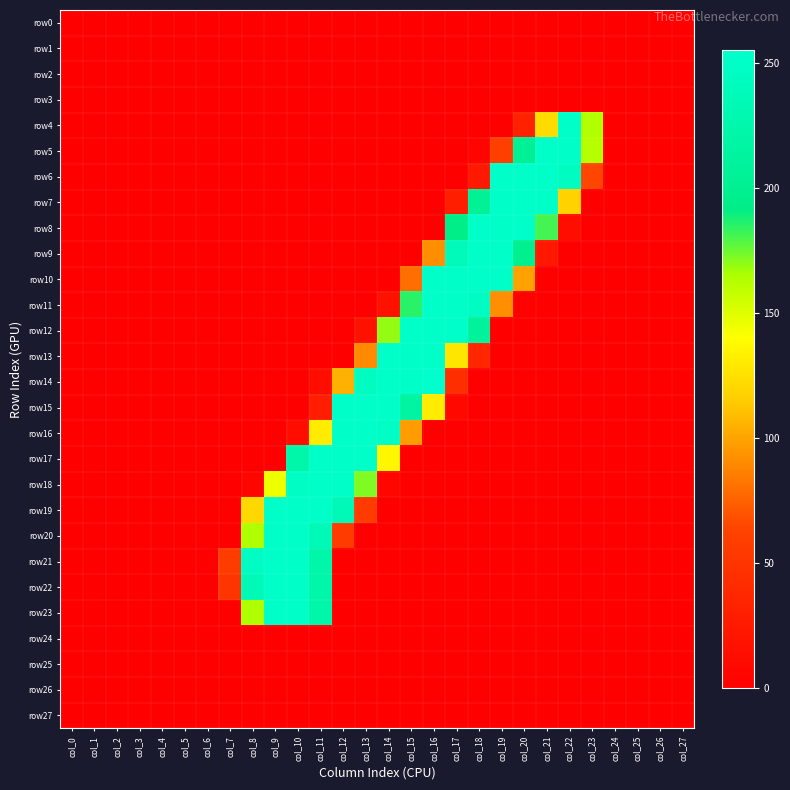

Which series changed the most between col_8 and col_14?

row14